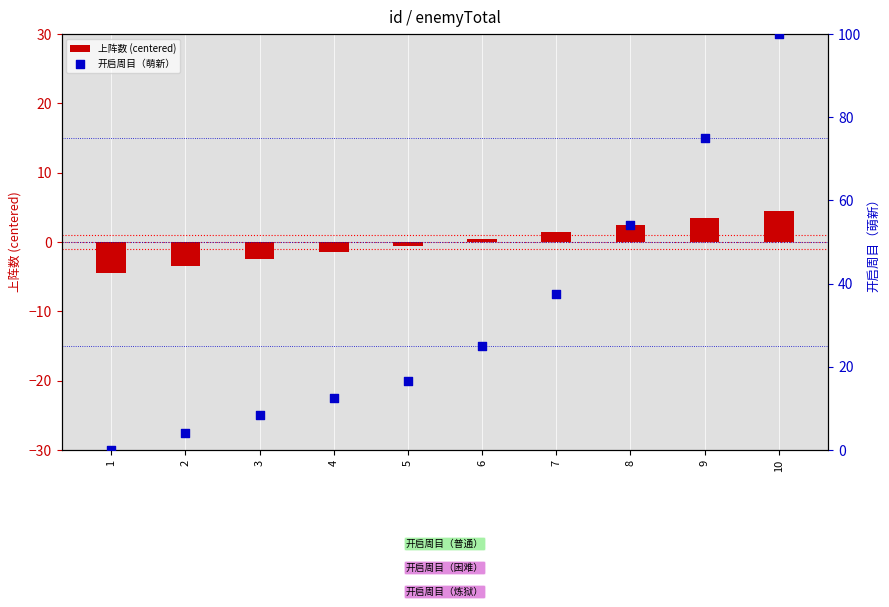

Which series has the widest spread of Y values?

开启周目（萌新）